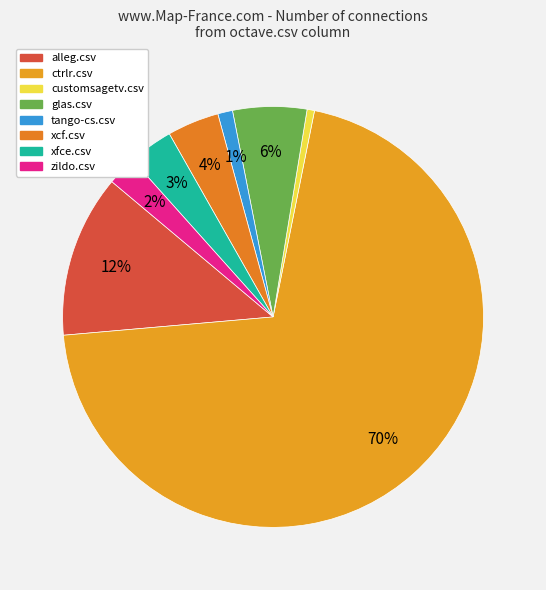

How many segments does this pie chart have?

8